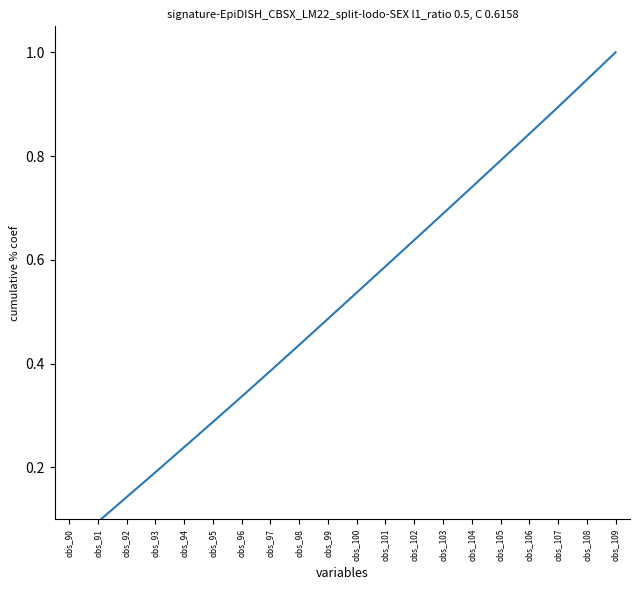

Rank the categories by value from highest to lowest.

obs_109, obs_108, obs_107, obs_106, obs_105, obs_104, obs_103, obs_102, obs_101, obs_100, obs_99, obs_98, obs_97, obs_96, obs_95, obs_94, obs_93, obs_92, obs_91, obs_90